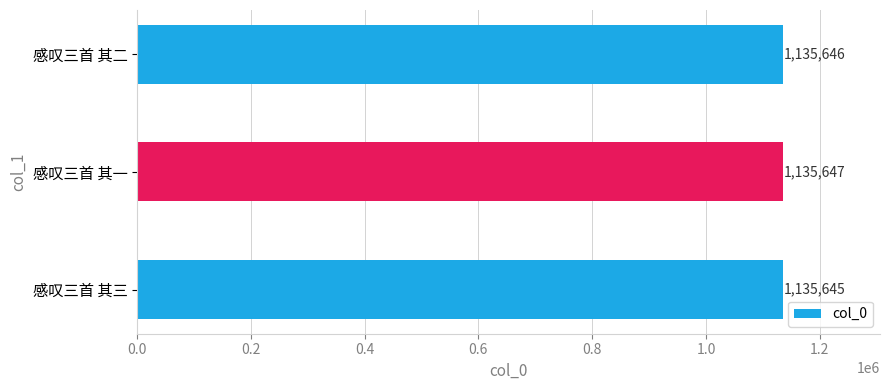

How many values are below 1135646?

1